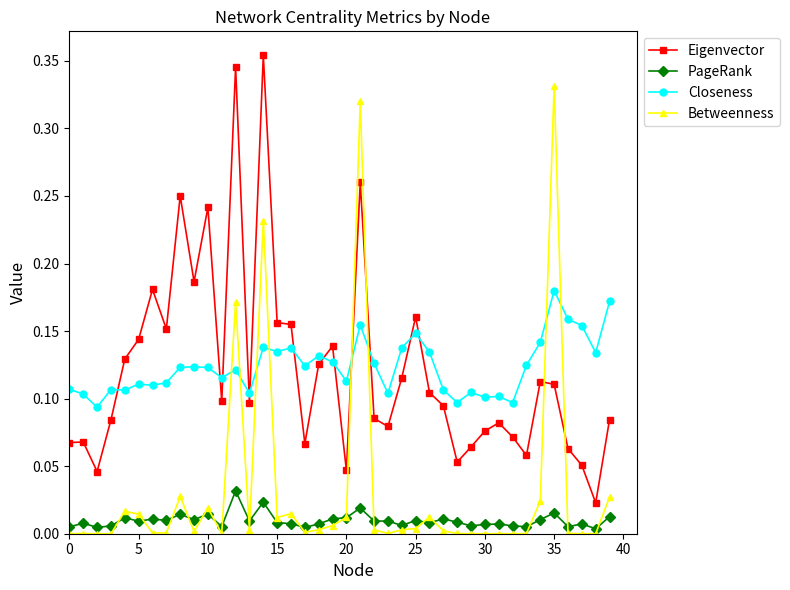

True or false: PageRank has more than 0 interior local peaks.

True